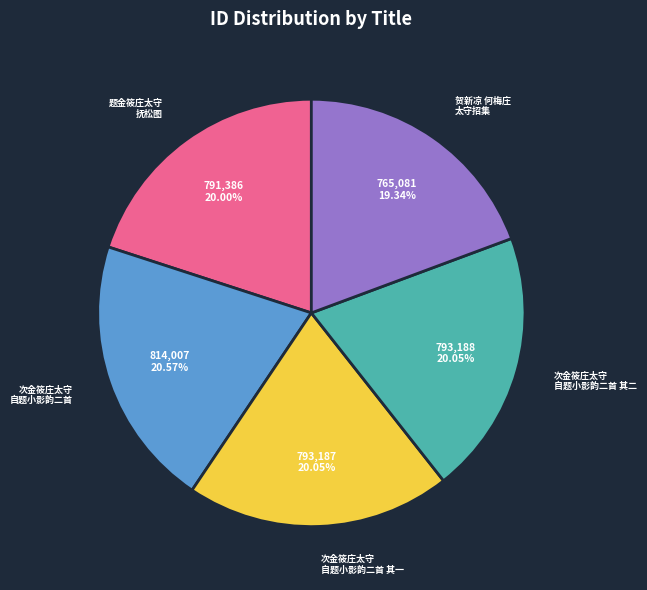

Is there any slice that represents more than half of the pie?

No